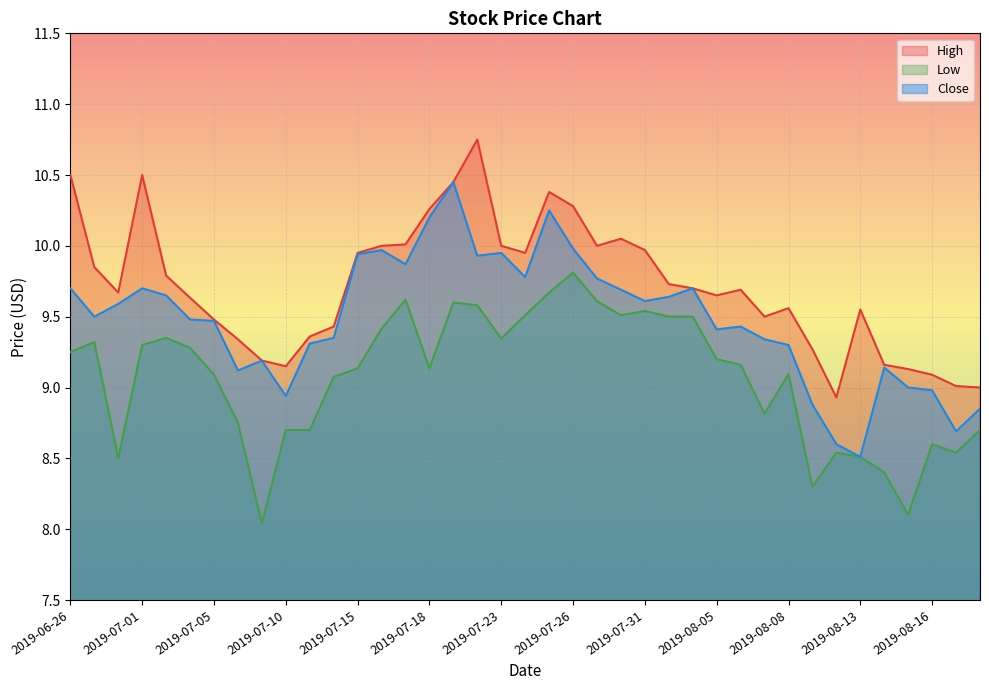

True or false: High and Close cross at least once.

False